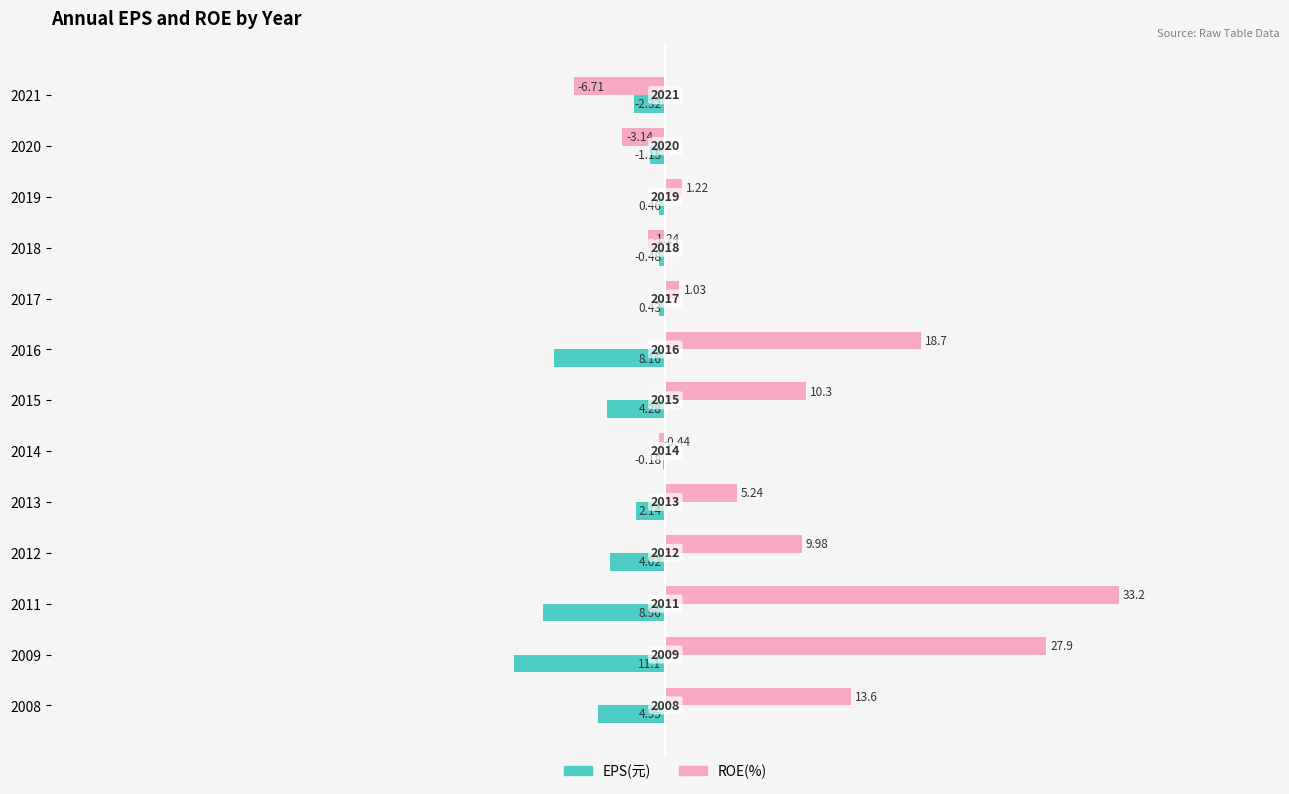

At how many categories does at least one series exceed 12?

4